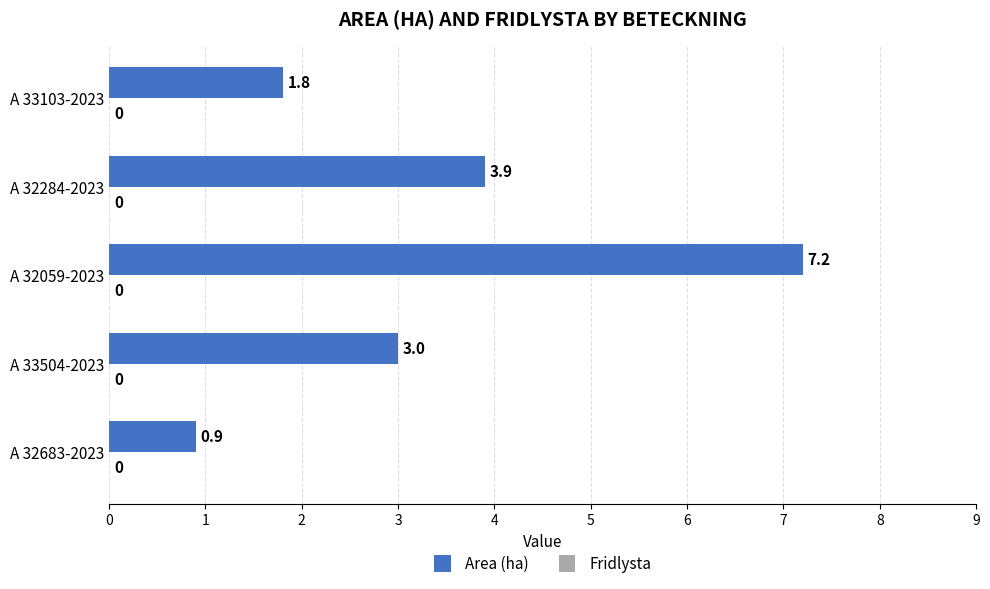

Reading bottom to top, transcribe all the data shown in this chart.

0.9	3.0	7.2	3.9	1.8